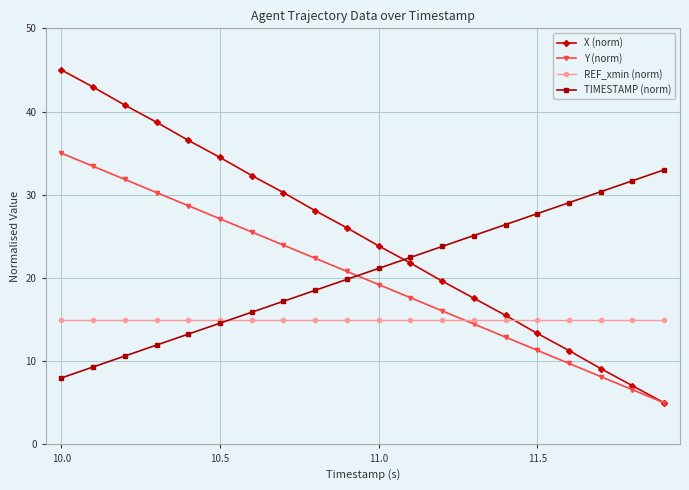

Which series has the widest spread of values?

X (norm)